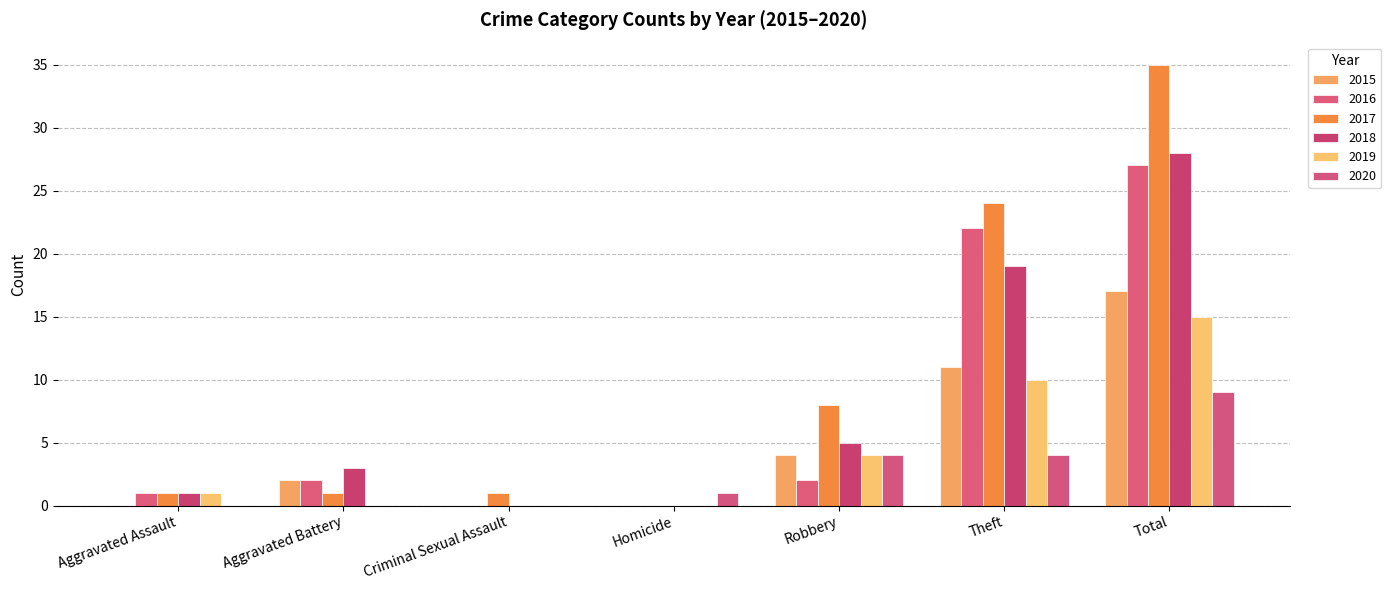

How many groups of bars are there?

7